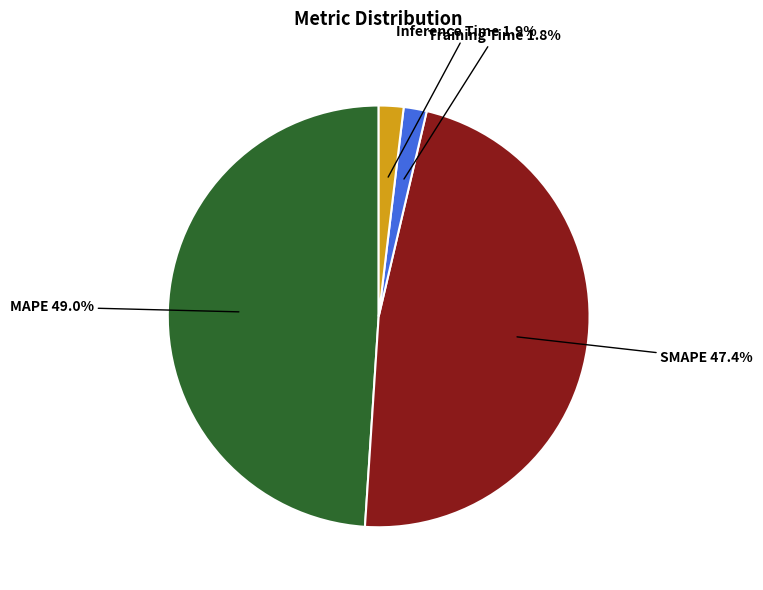

Does any single category account for the majority?

No